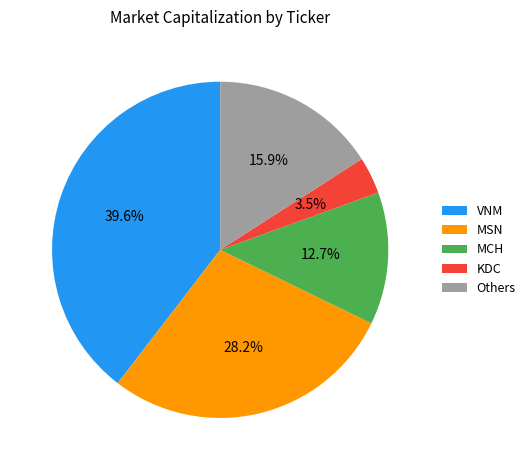

Approximately how many times larger is the value at MCH compared to Others?

0.8